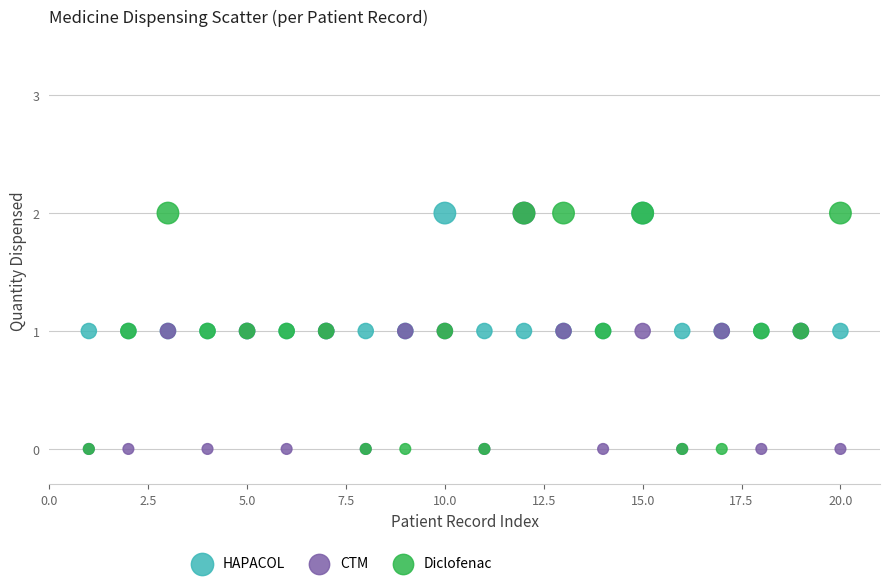

What are all the series names shown in the legend?

HAPACOL, CTM, Diclofenac